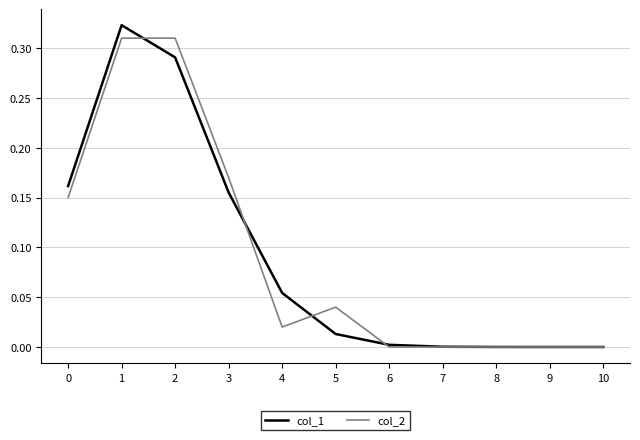

Is it true that col_1 equals 0.1 at 2?

False